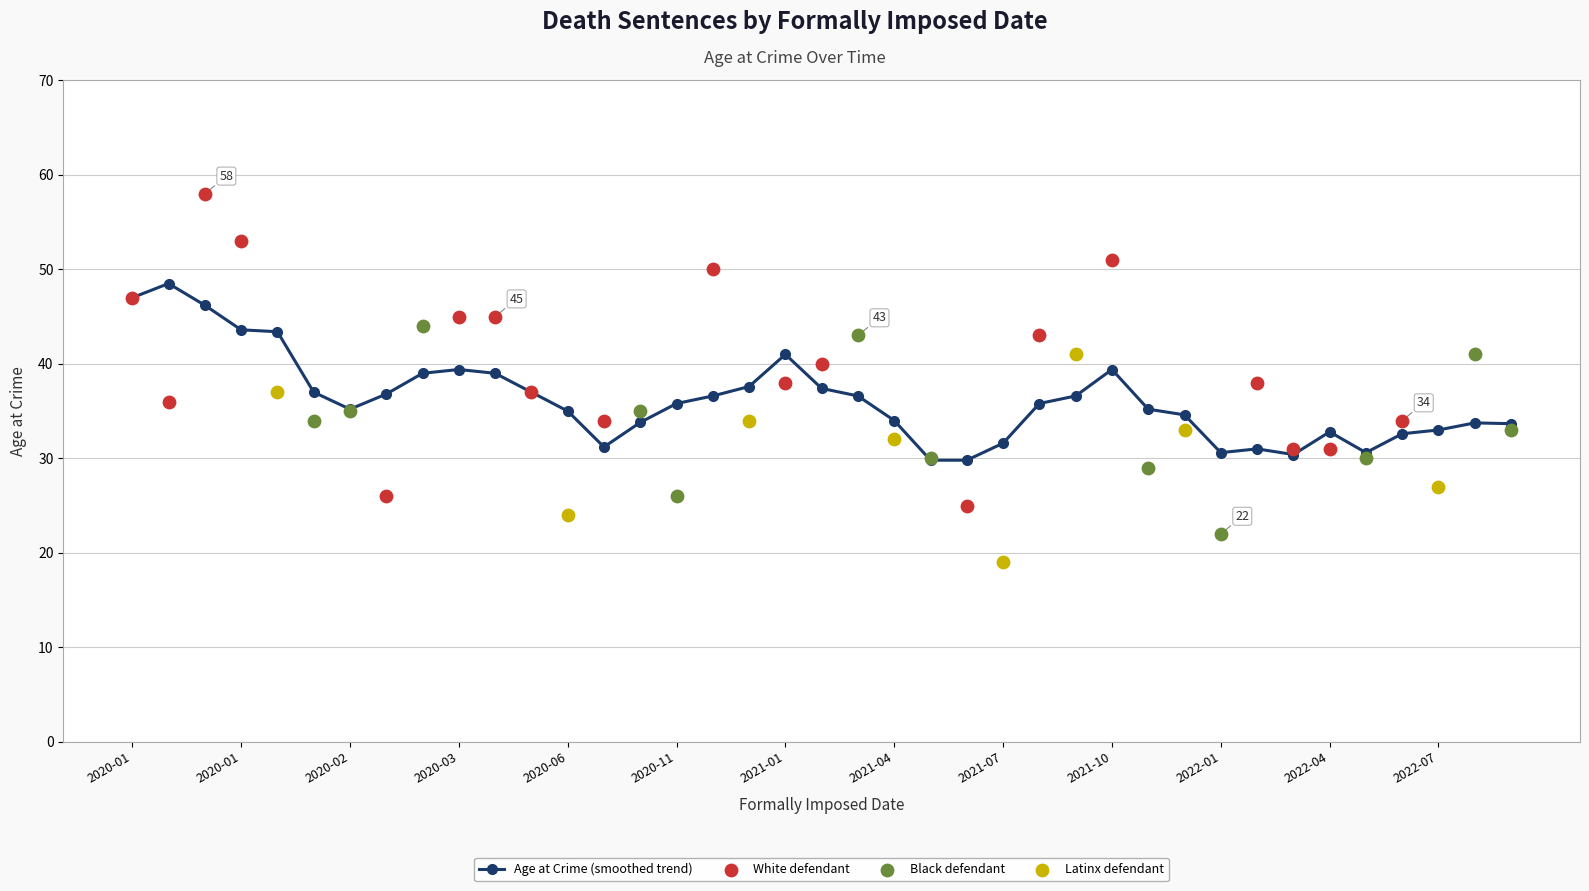

What is the change in value from 22 to 29?

+4.8